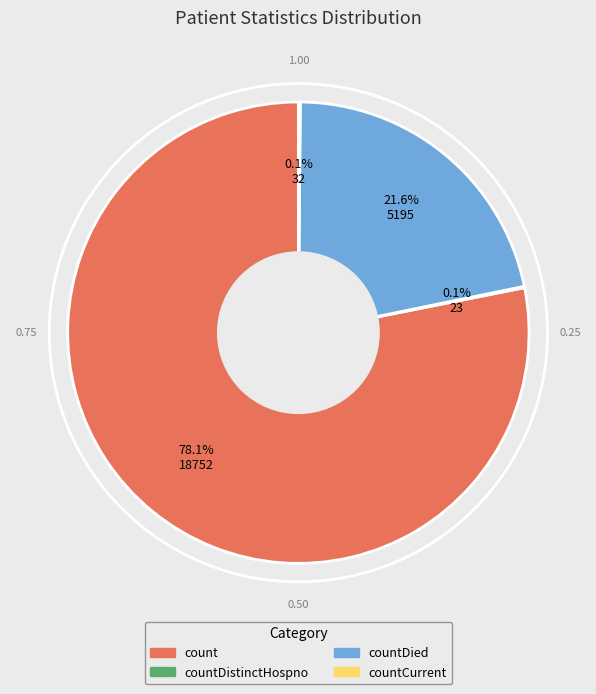

To the nearest percent, what is the difference between the largest and smallest slice percentages?

78%